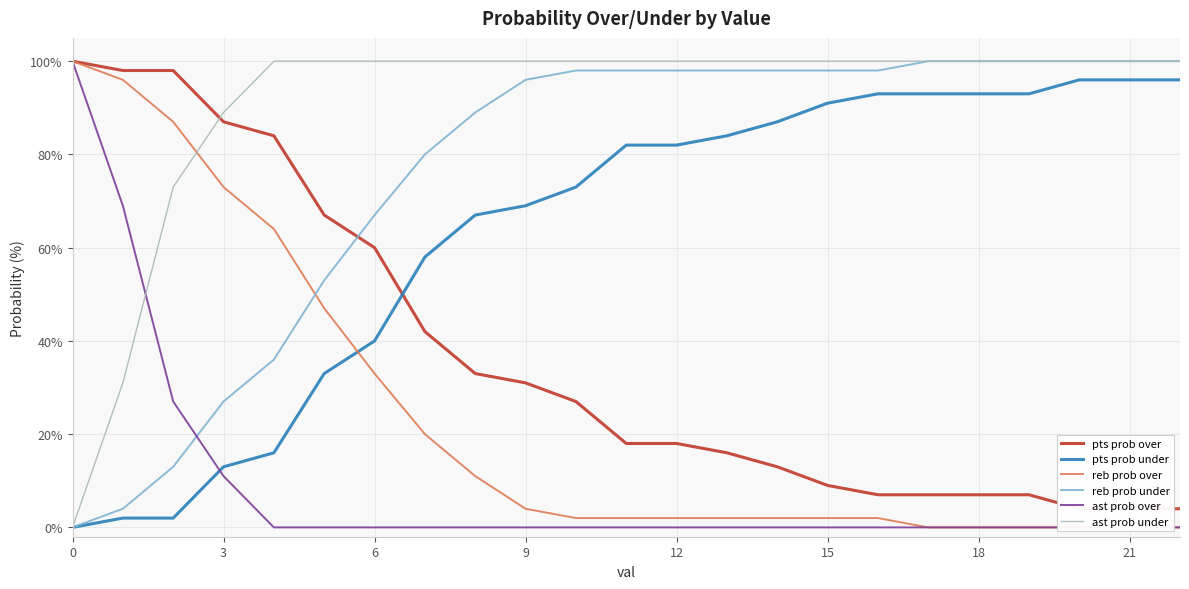

Rank the series by their maximum value, from highest to lowest.

pts prob over, reb prob over, reb prob under, ast prob over, ast prob under, pts prob under